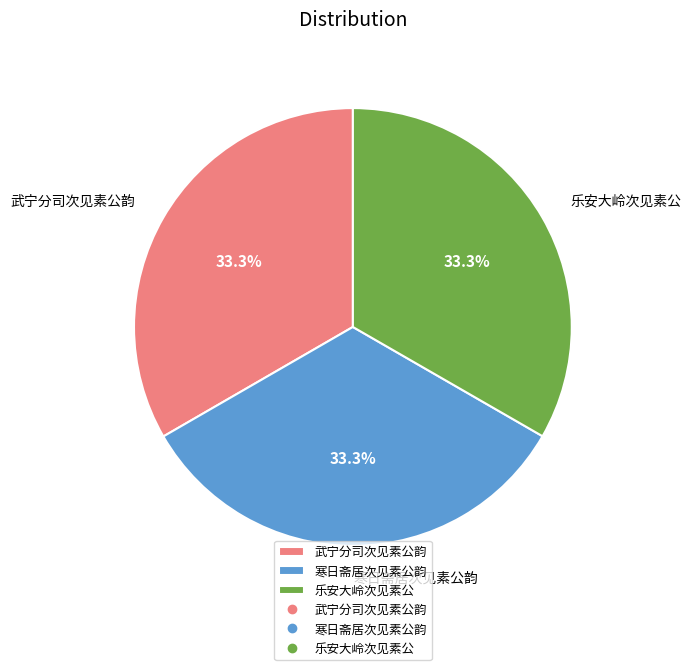

Count the number of slices in the pie.

3